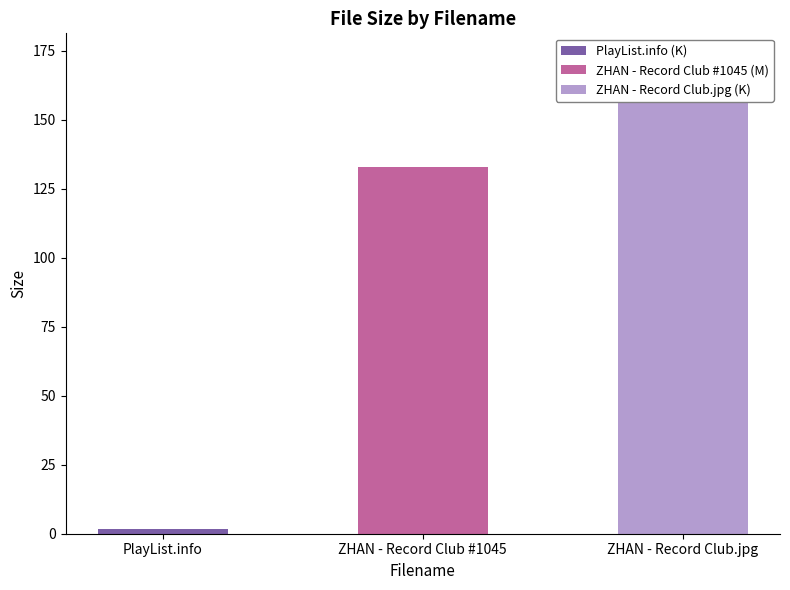

Reading left to right, extract all data points from this chart.

PlayList.info=1.6	ZHAN - Record Club #1045=133.0	ZHAN - Record Club.jpg=172.6